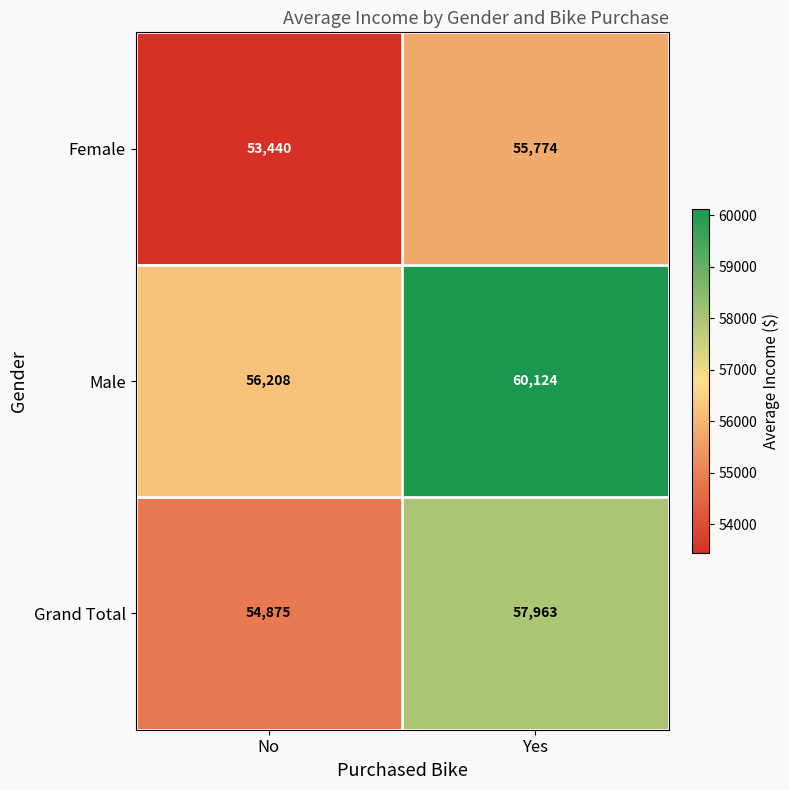

List the series in order of their overall mean, highest first.

Male, Grand Total, Female